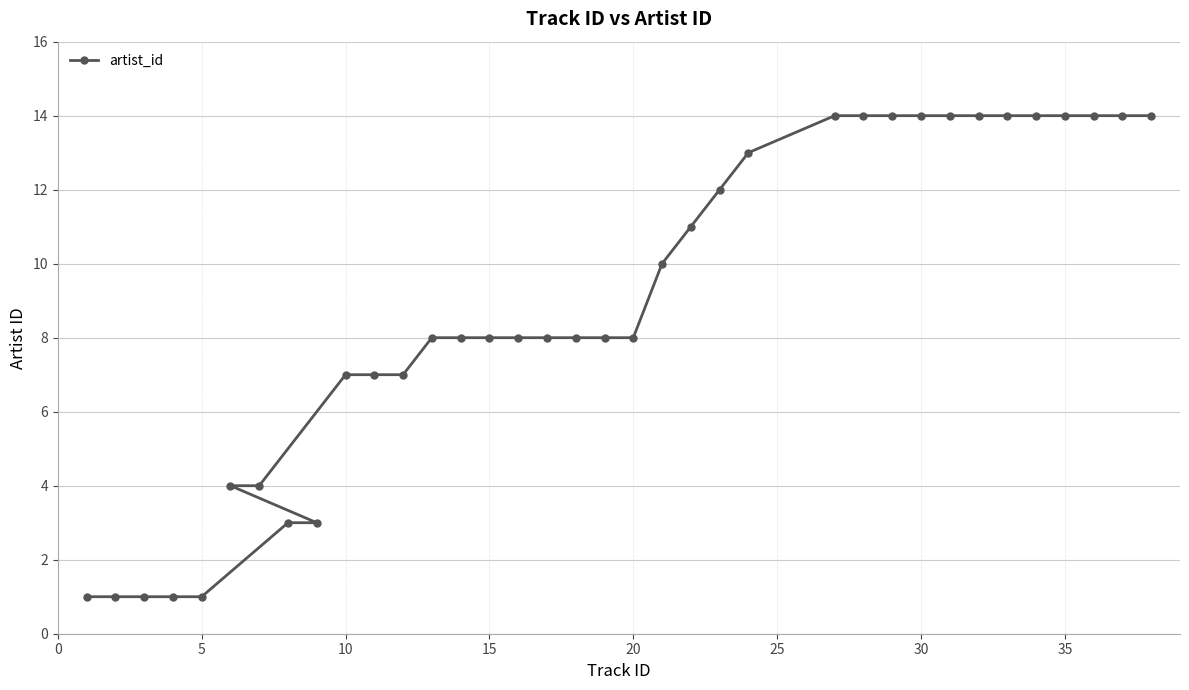

Reading right to left, transcribe all the data shown in this chart.

14	14	14	14	14	14	14	14	14	14	14	14	13	12	11	10	8	8	8	8	8	8	8	8	7	7	7	3	3	4	4	1	1	1	1	1